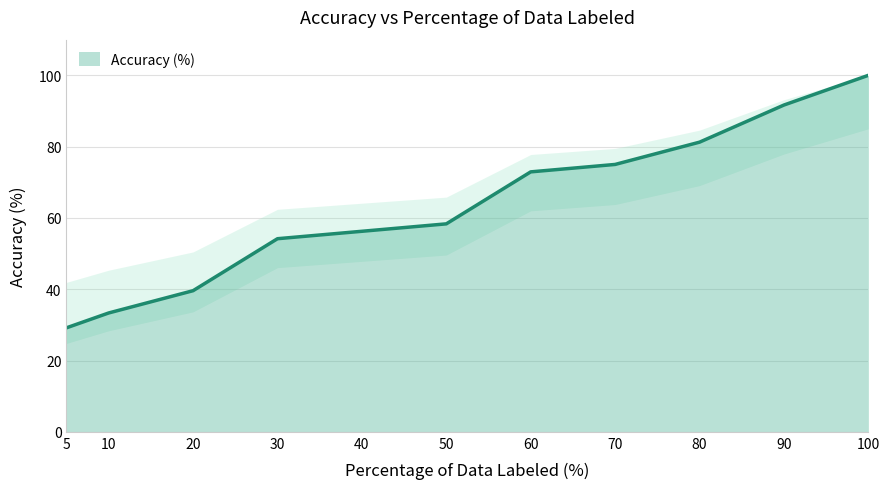

Between 100 and 80, which is larger?

100